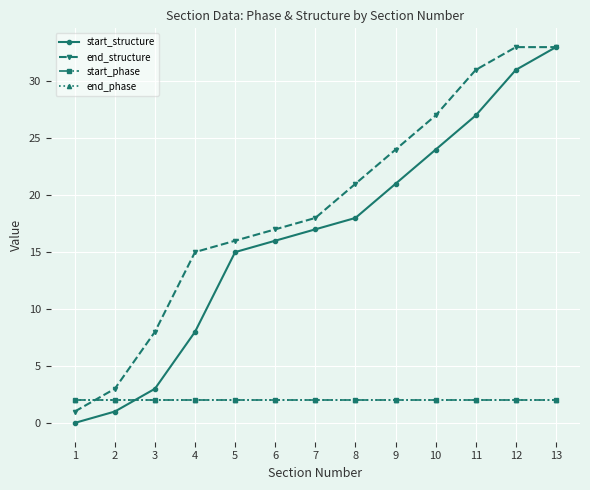

Does the chart have visible grid lines?

Yes